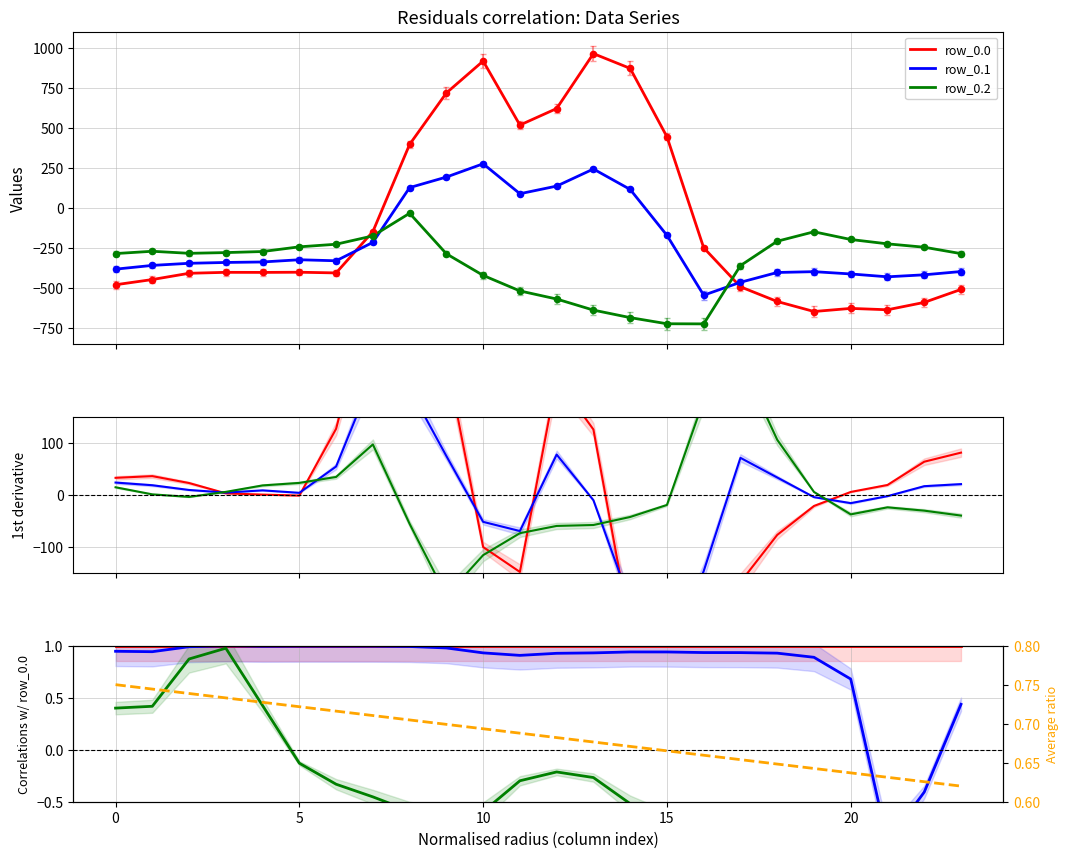

Which series reaches the maximum Y coordinate?

row_0.0